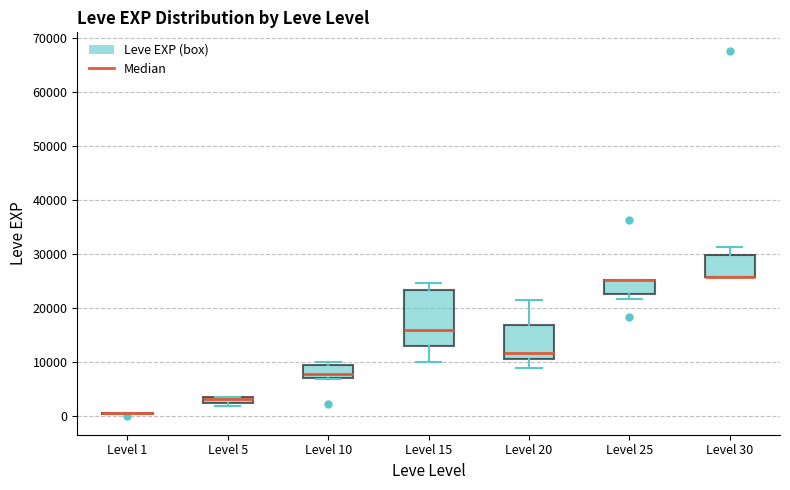

Which box is the tallest, from its lower edge to its upper edge?

Level 15